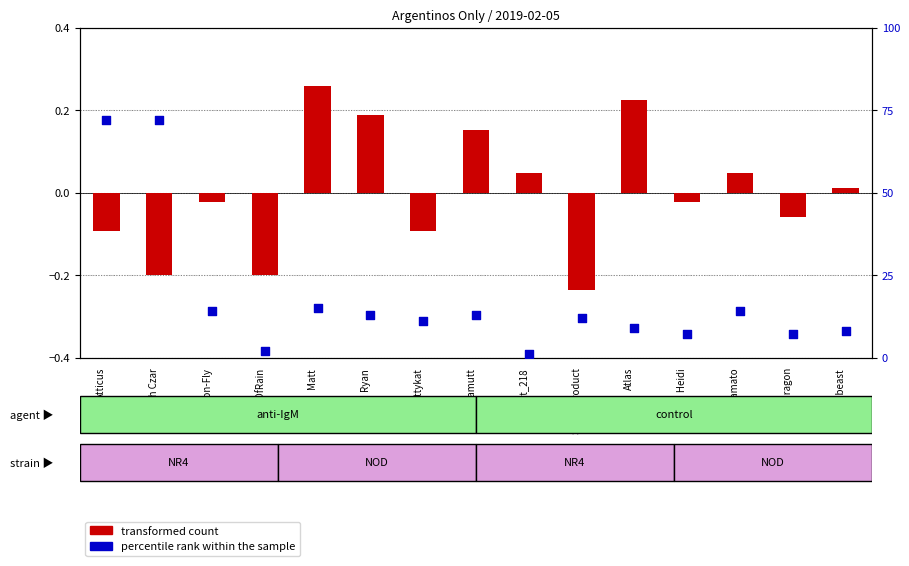

Which series has the largest total across all categories?

percentile rank within the sample